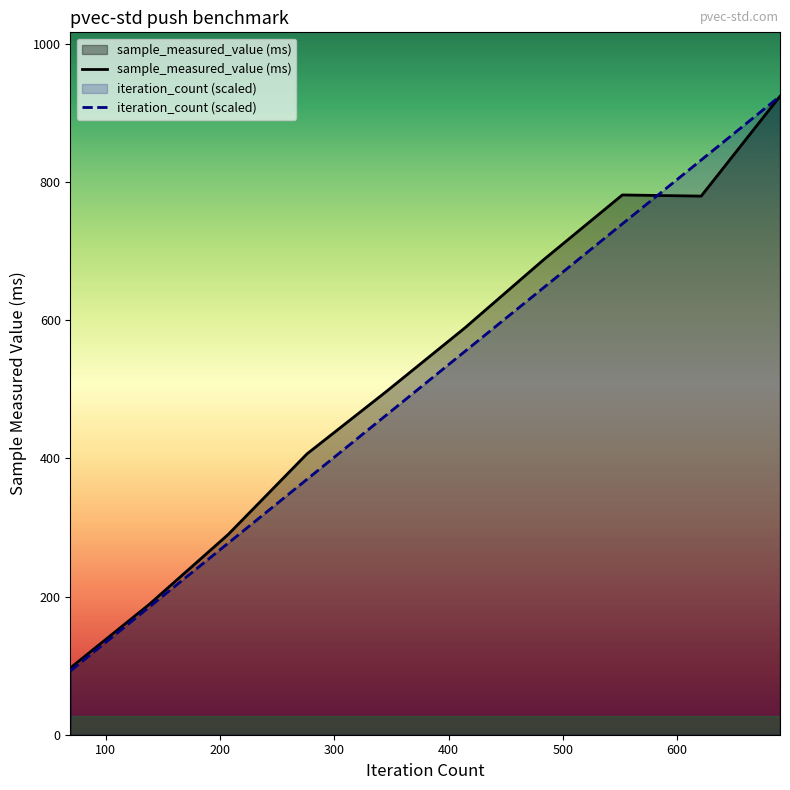

Which series has the widest spread of values?

iteration_count (scaled)